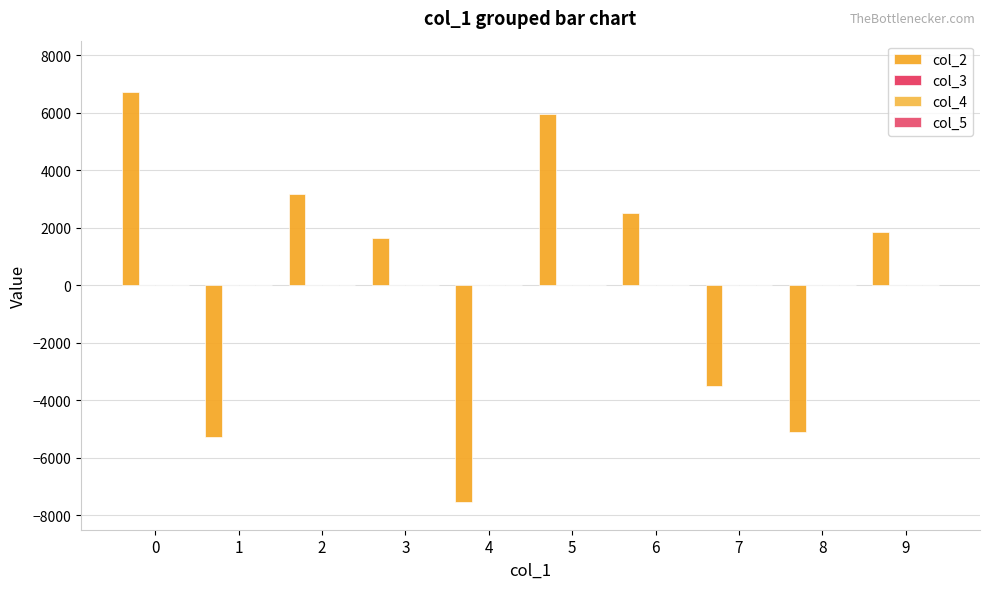

How many groups of bars are there?

10